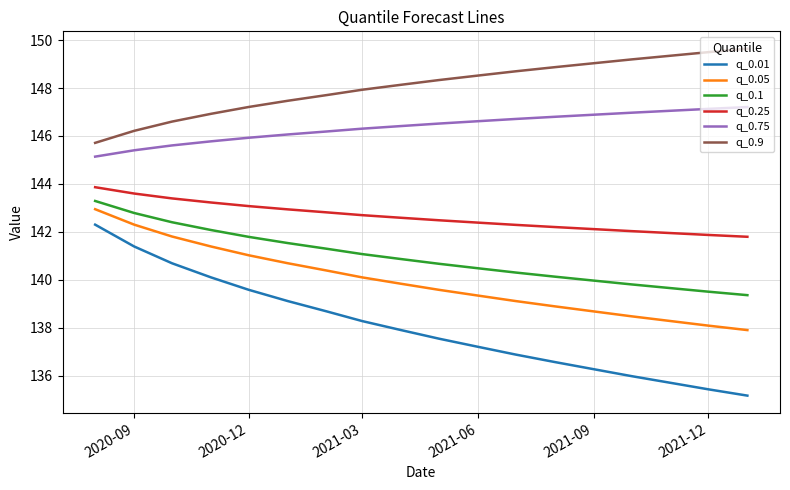

What is the difference between the second highest and minimum values in the q_0.1 series?

3.4